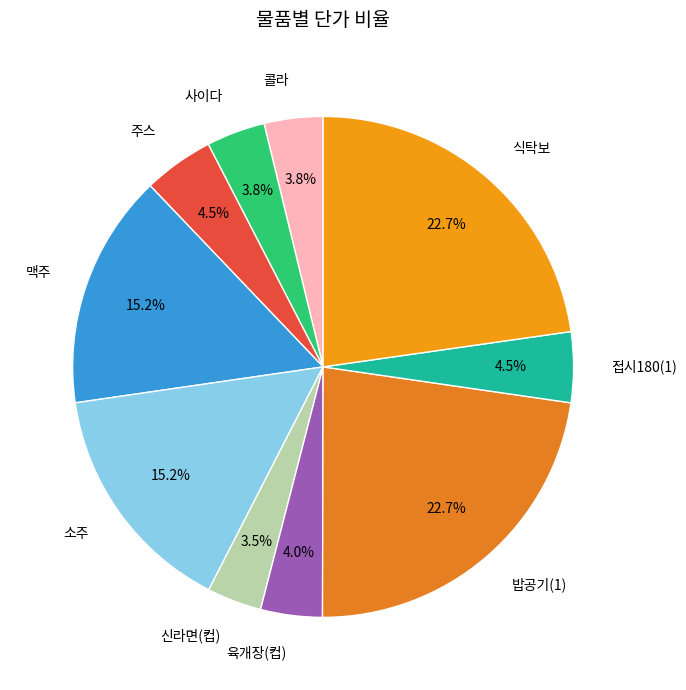

Is 콜라 the majority of the pie?

No